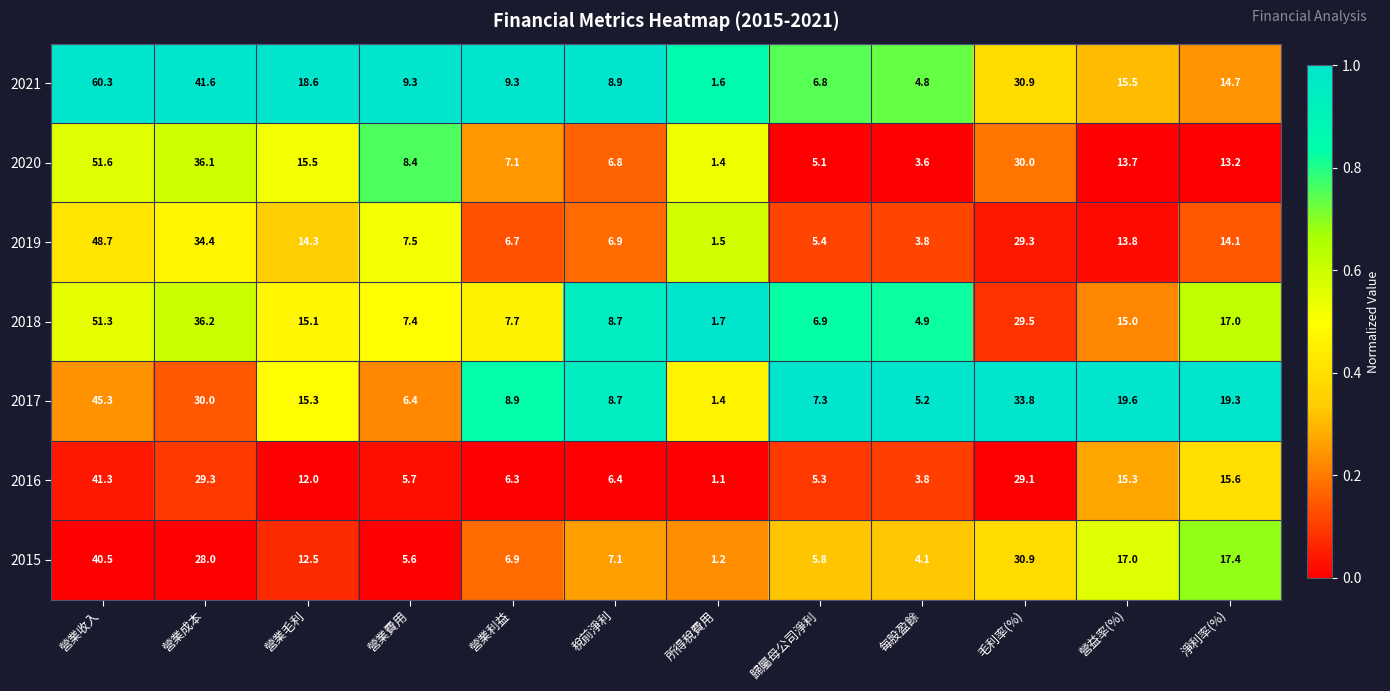

Which label corresponds to the largest value in the chart?

營業收入